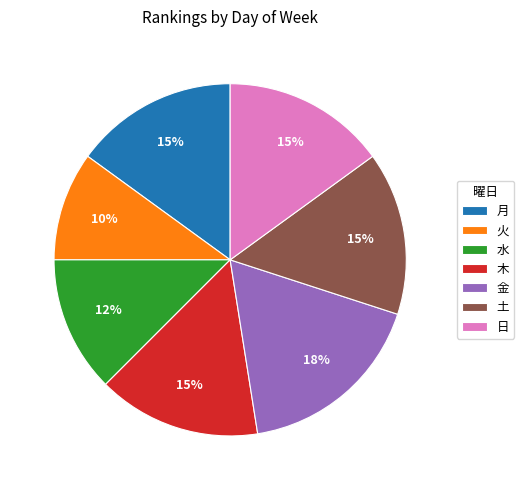

To the nearest percent, what is the average slice percentage?

14%